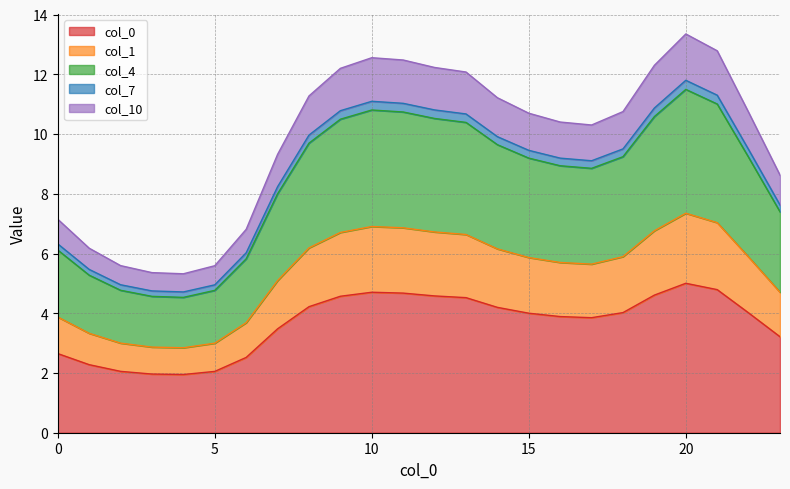

What is the smallest value displayed?

1.9